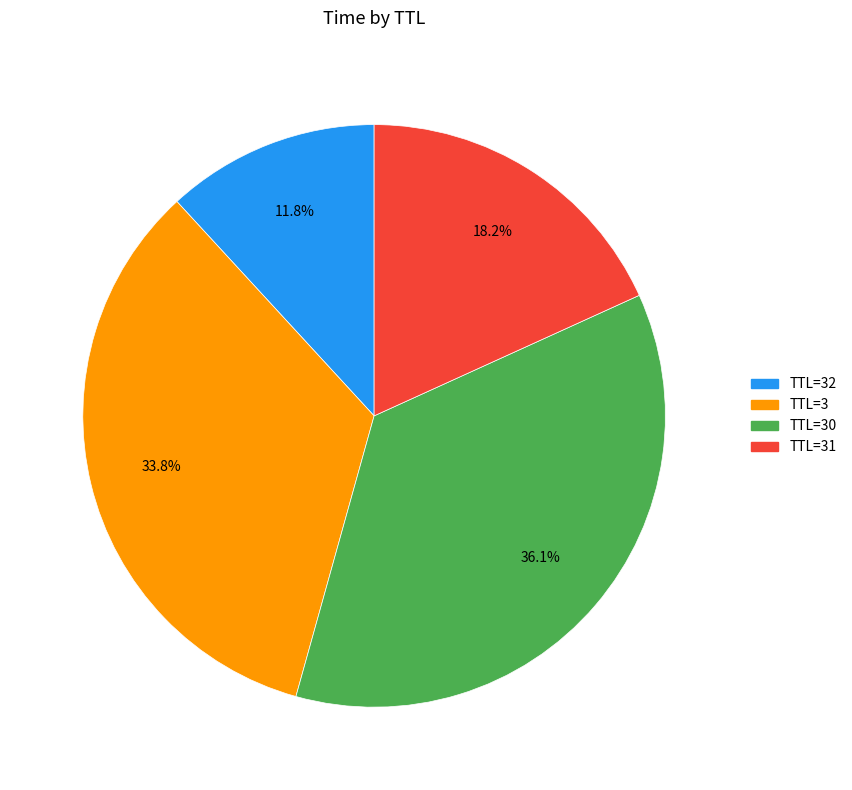

To the nearest percent, what is the average slice percentage?

25%